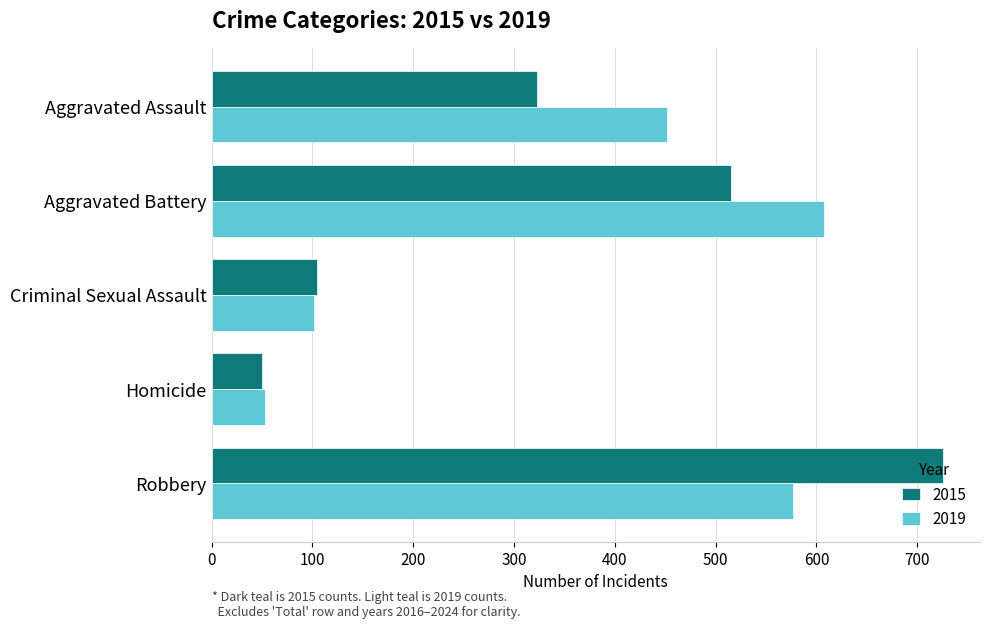

Which category has the highest value in the 2015 series?

Robbery